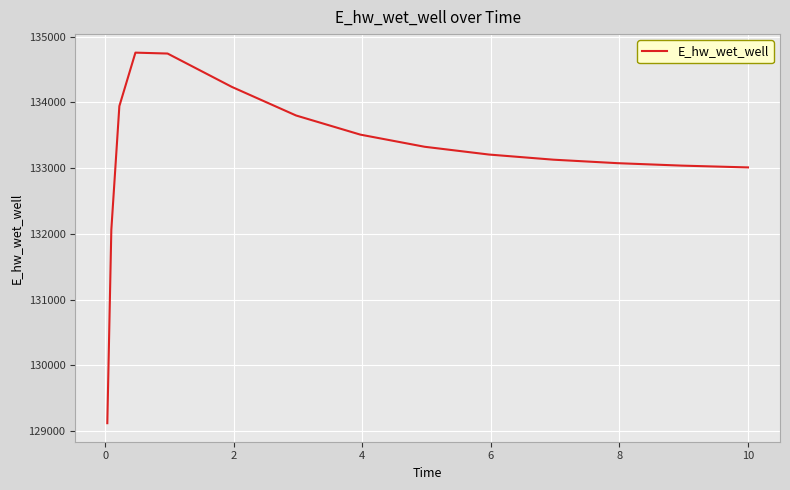

What is the smallest value displayed?

129118.7